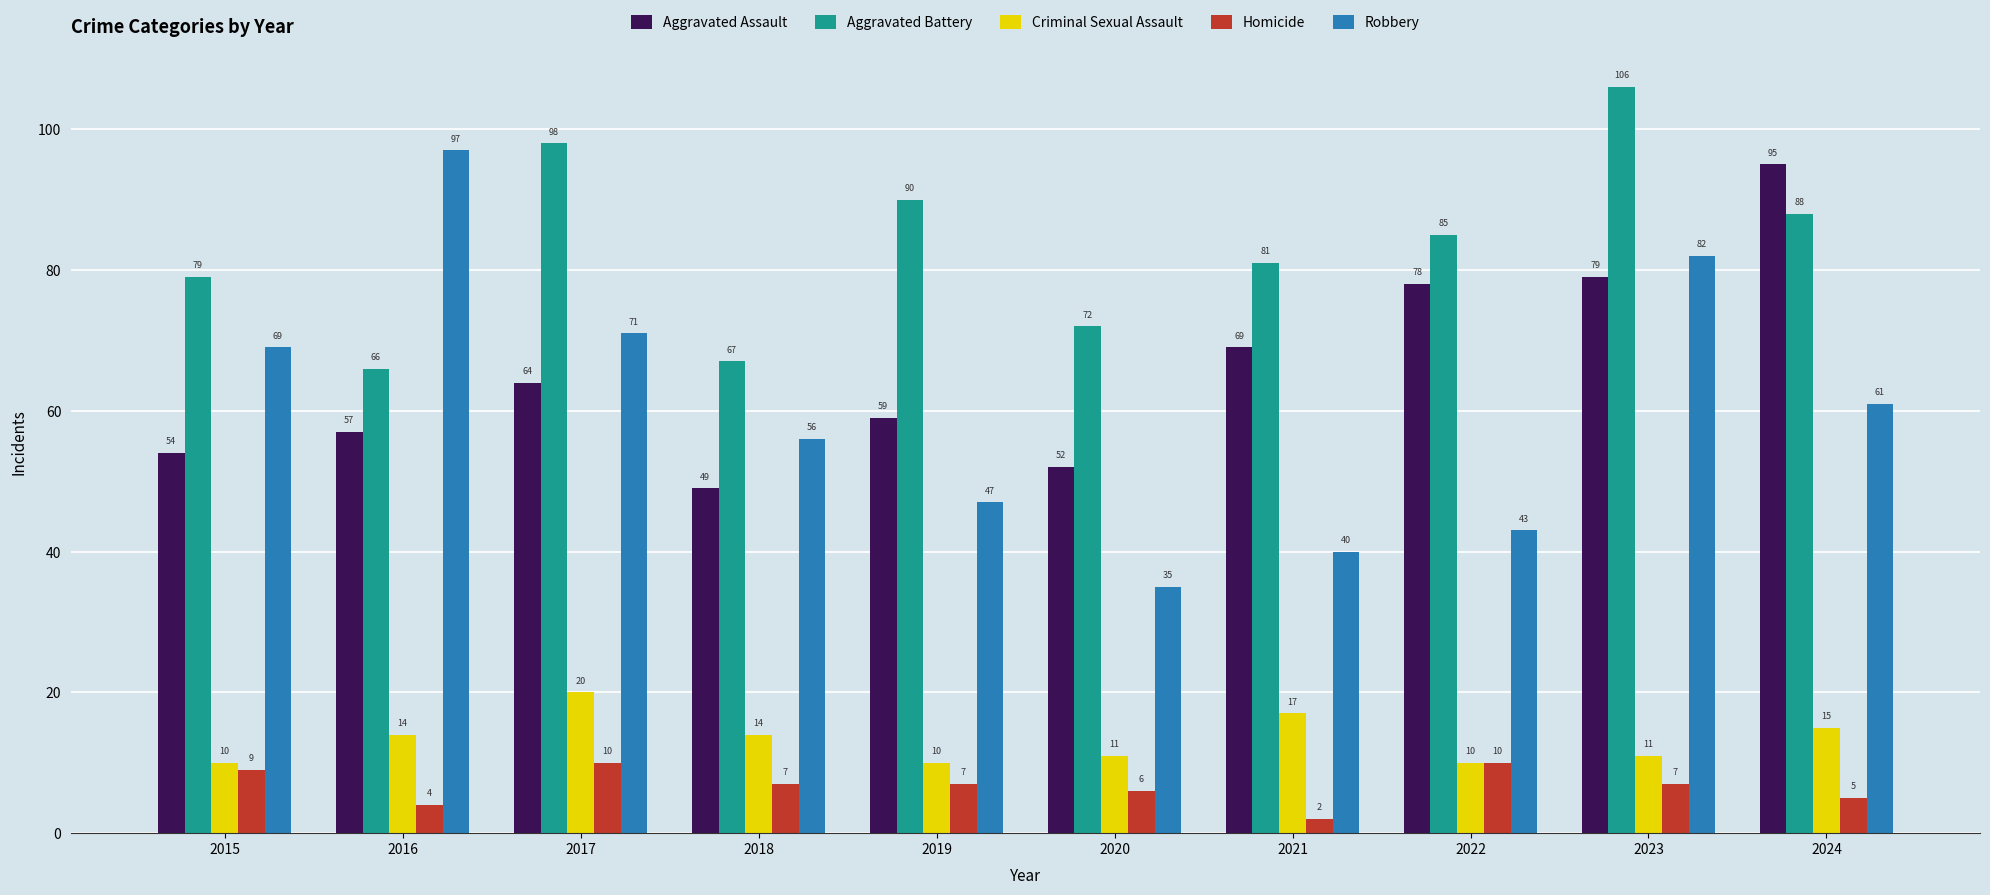

Where does the Homicide series first go above 7?

2015